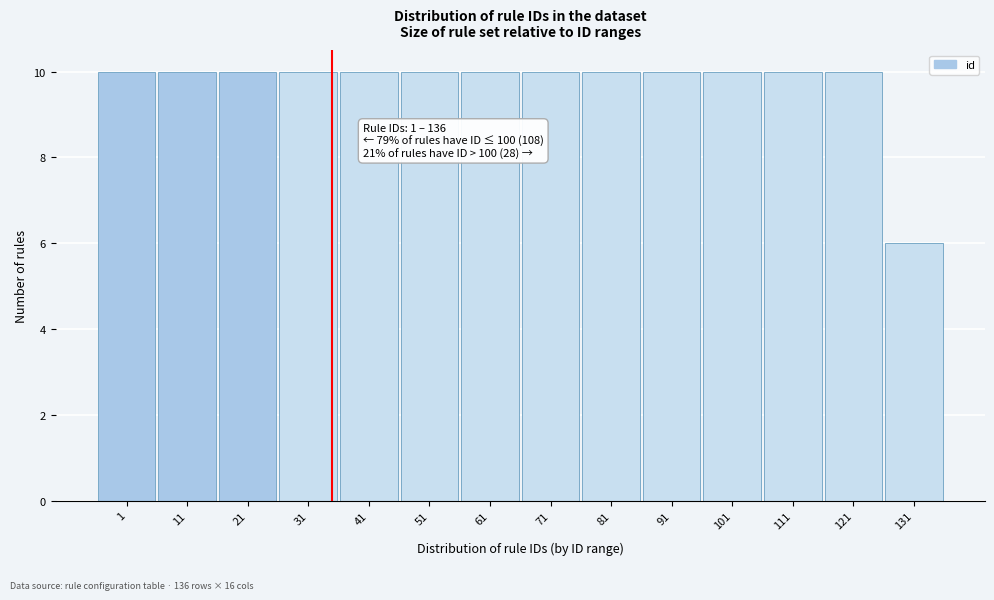

Reading right to left, what are all the values shown in this chart?

131=6	121=10	111=10	101=10	91=10	81=10	71=10	61=10	51=10	41=10	31=10	21=10	11=10	1=10